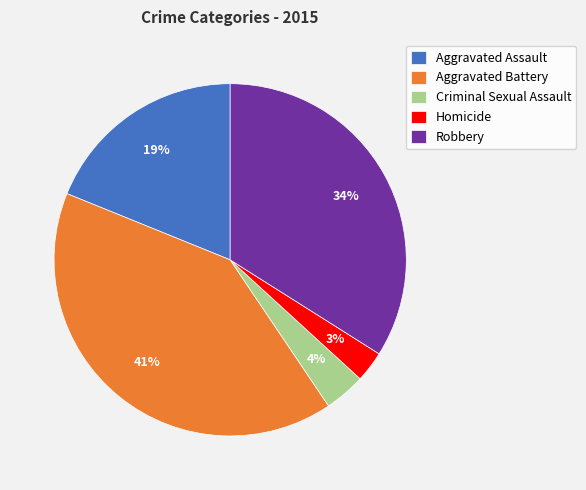

Rank the categories by value from lowest to highest.

Homicide, Criminal Sexual Assault, Aggravated Assault, Robbery, Aggravated Battery